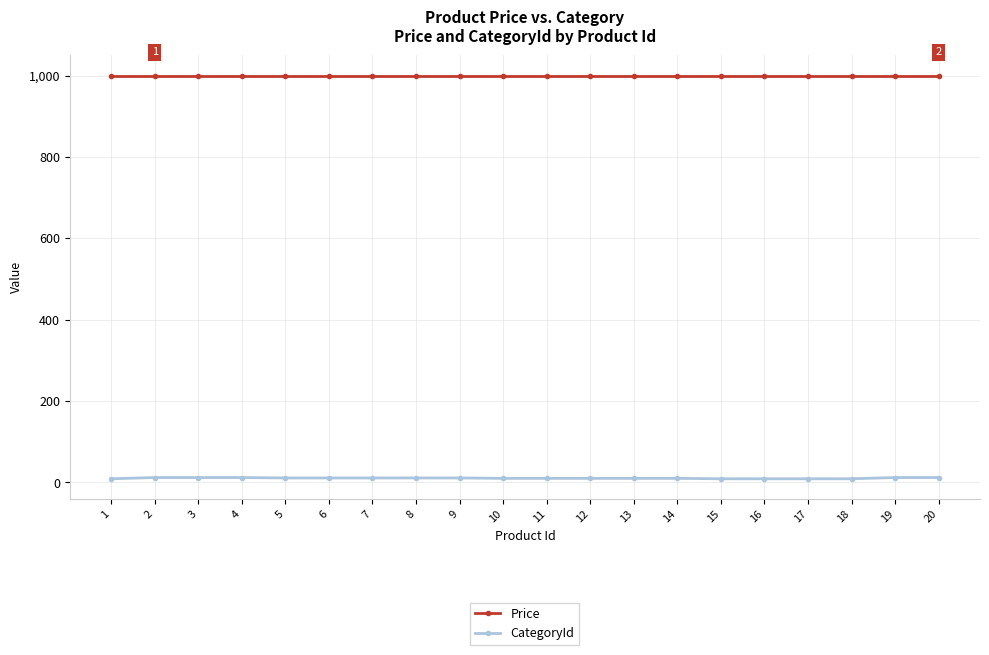

How many lines are shown in the chart?

2